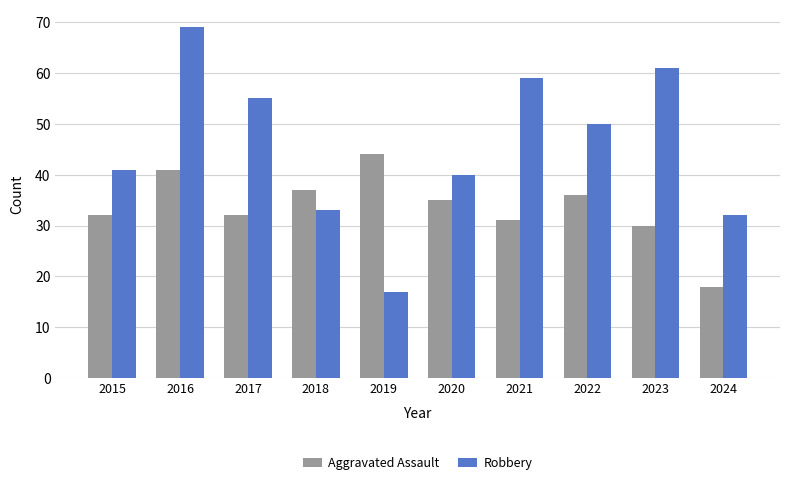

Read the Robbery value at 2016.

69